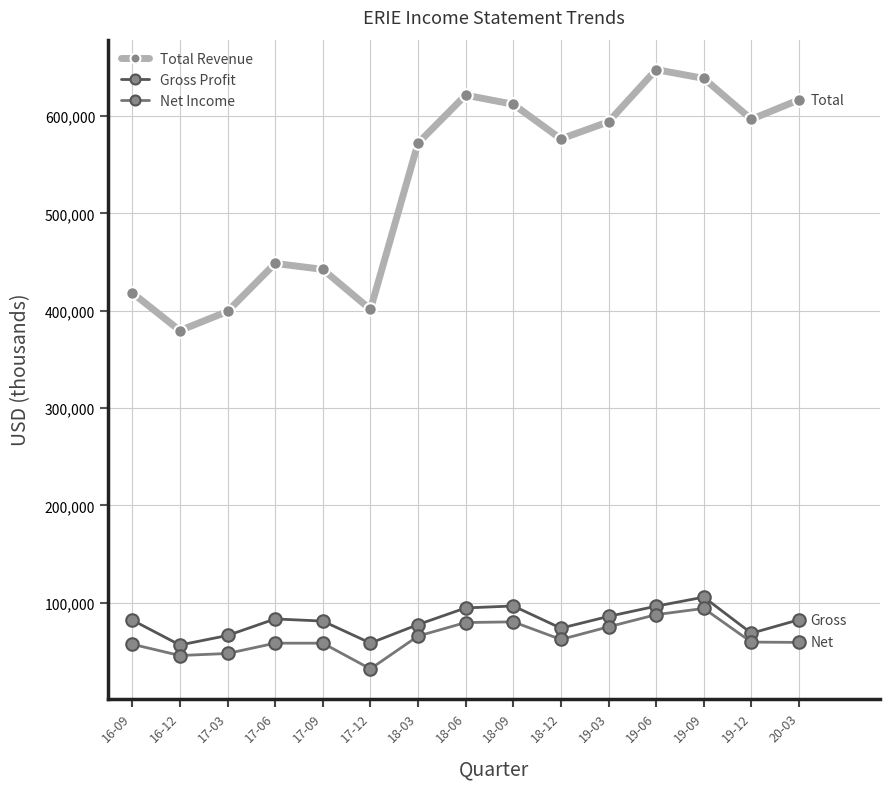

What are all the series names shown in the legend?

Total Revenue, Gross Profit, Net Income